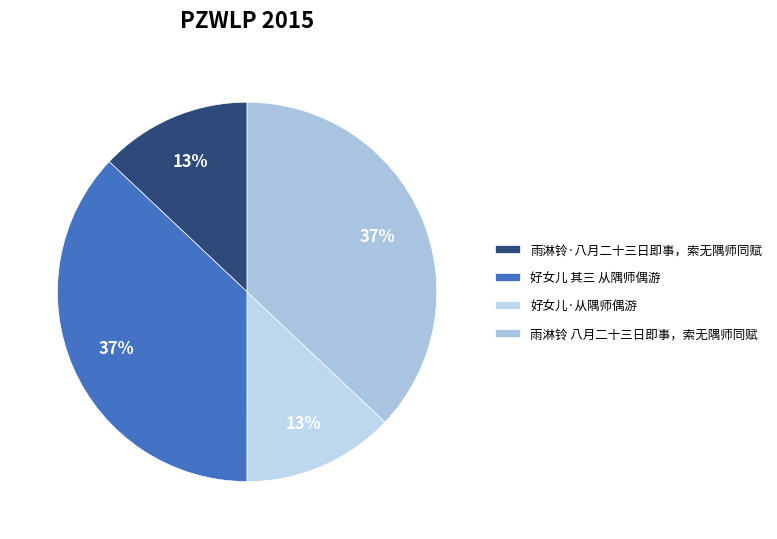

Count the number of slices in the pie.

4